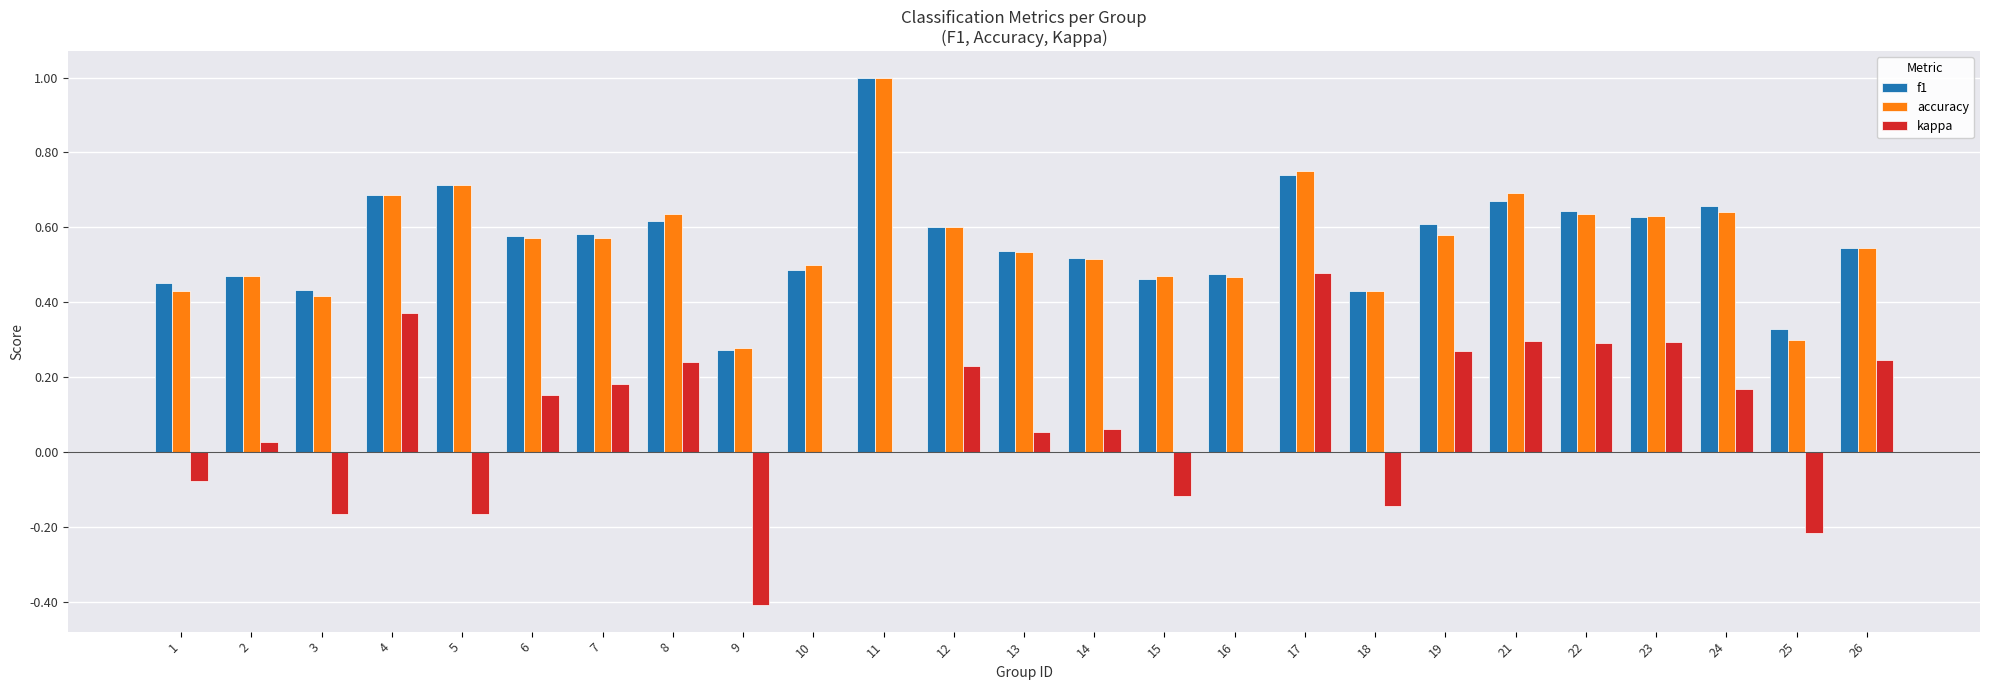

What is the sum of all kappa values?

2.1